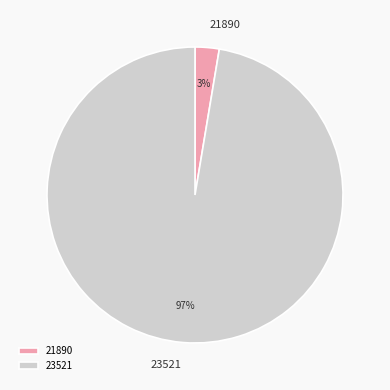

How many segments does this pie chart have?

2